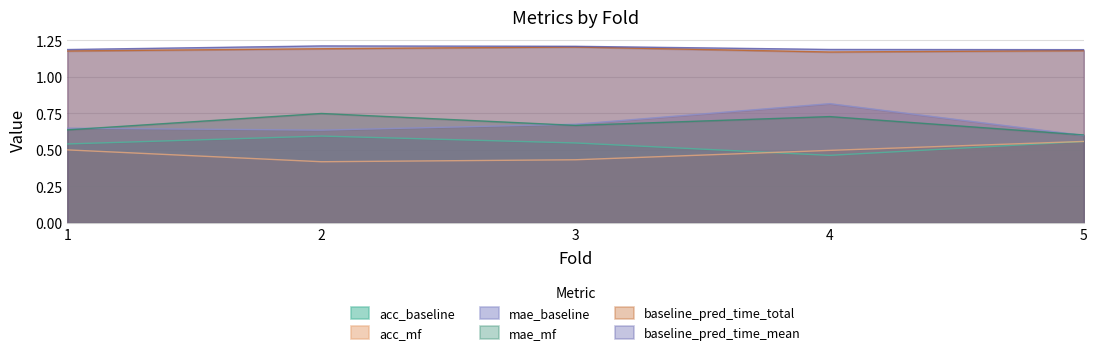

What is the value of the baseline_pred_time_mean point at the 2nd from the left?

1.2